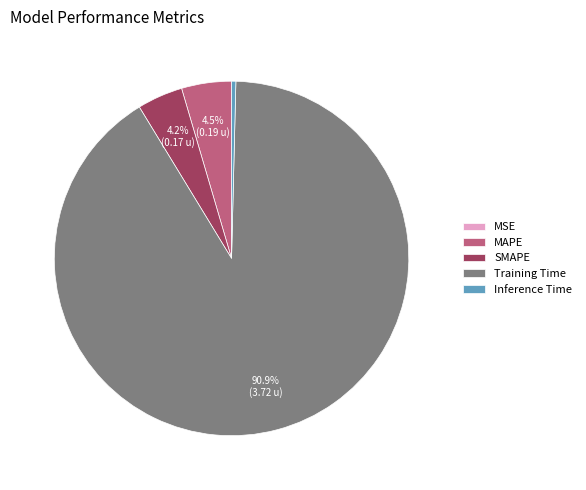

Between Inference Time and Training Time, which is larger?

Training Time